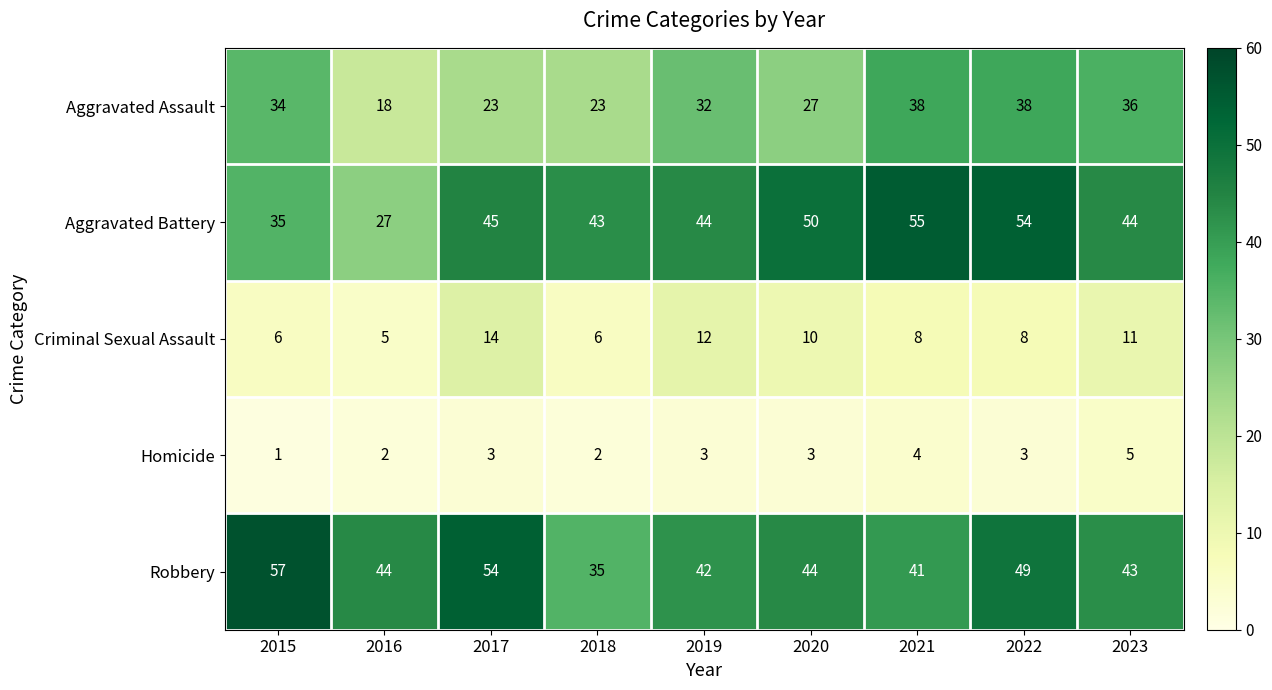

Which series has the largest total across all categories?

Robbery